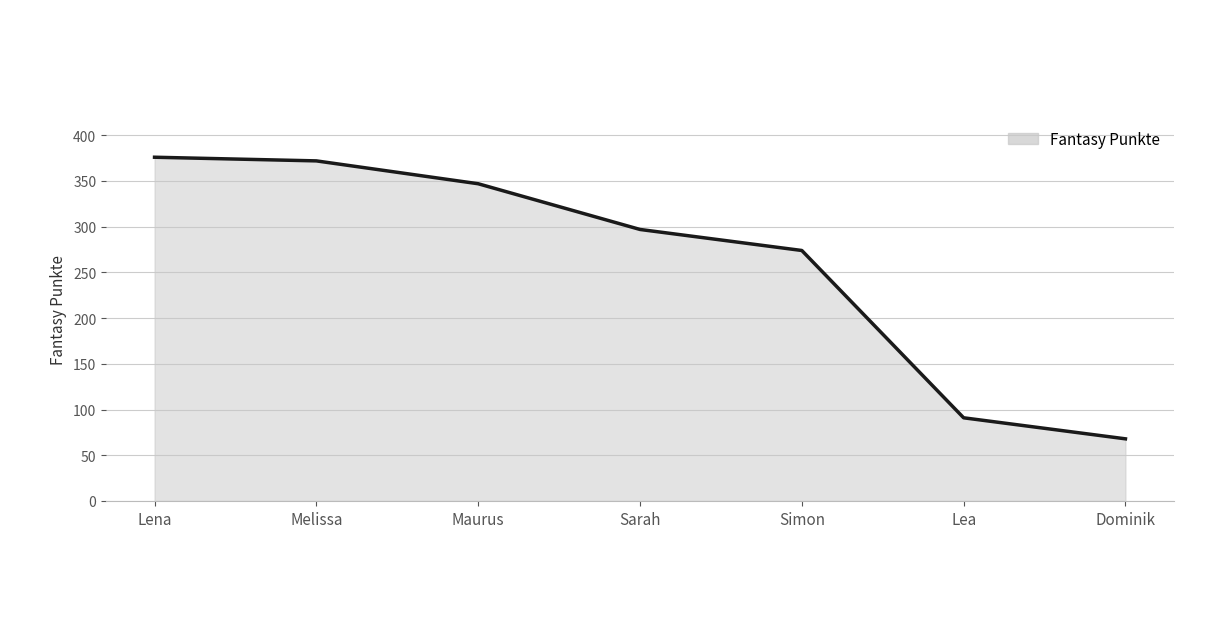

At which label does the data first exceed 297?

Lena